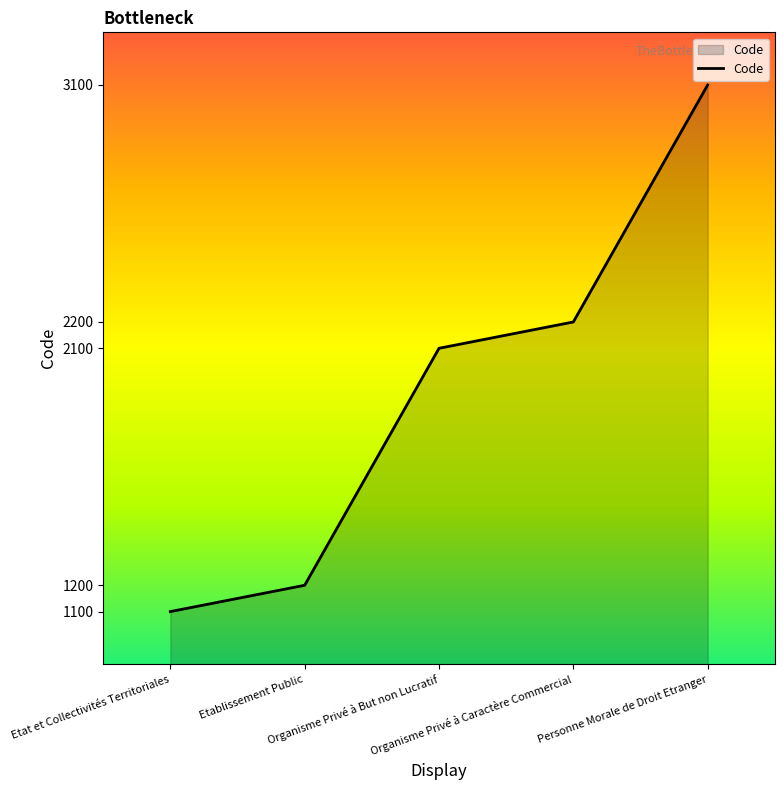

Read the value at Etablissement Public.

1200